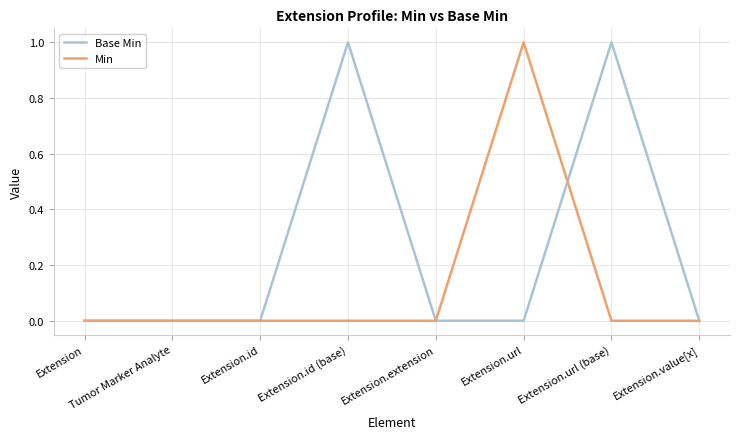

Which category has the highest value in the Min series?

Extension.url